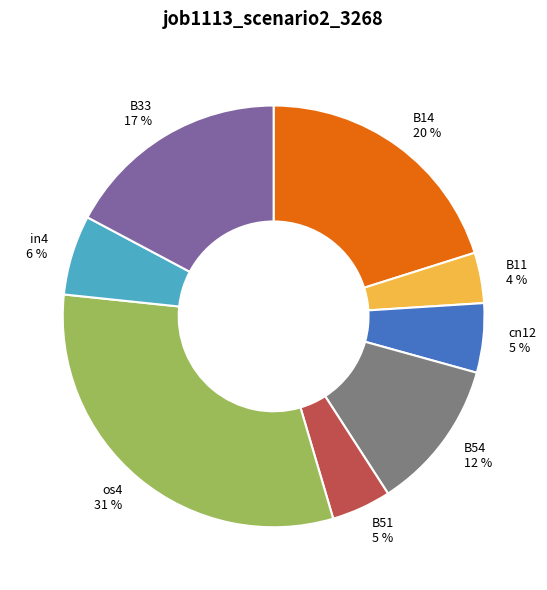

How many segments does this pie chart have?

8